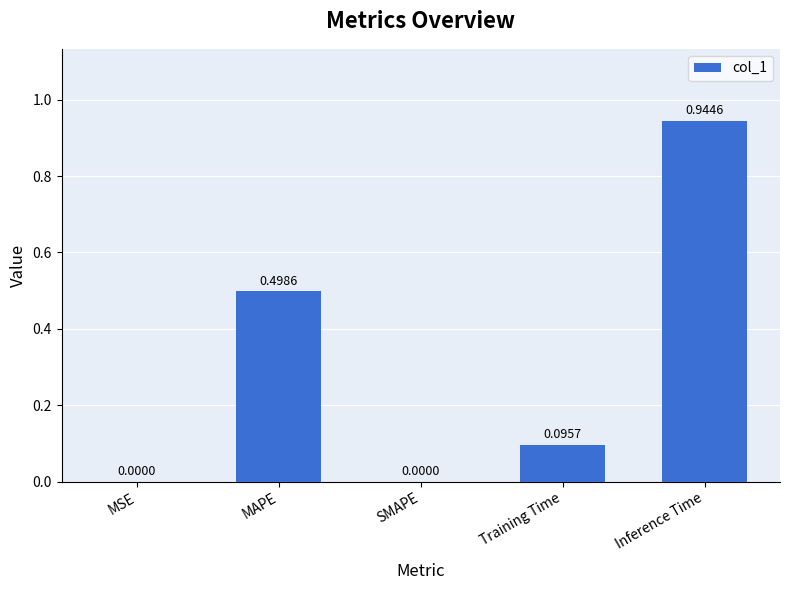

What is the sum of all values?

1.5